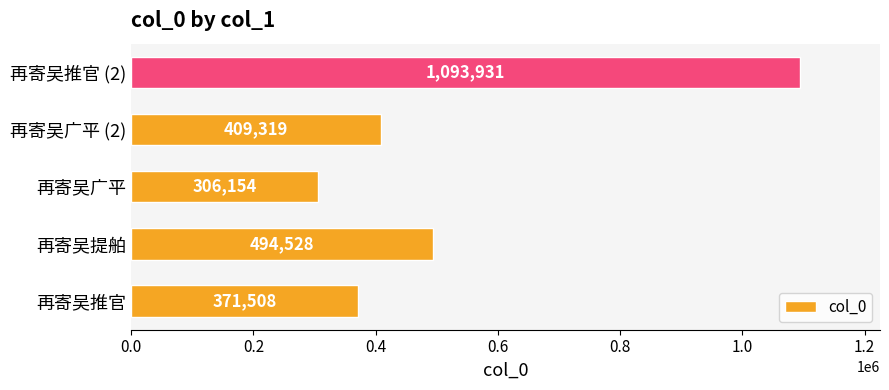

The chart shows a value of 618728 at 再寄吴广平 (2). True or false?

False